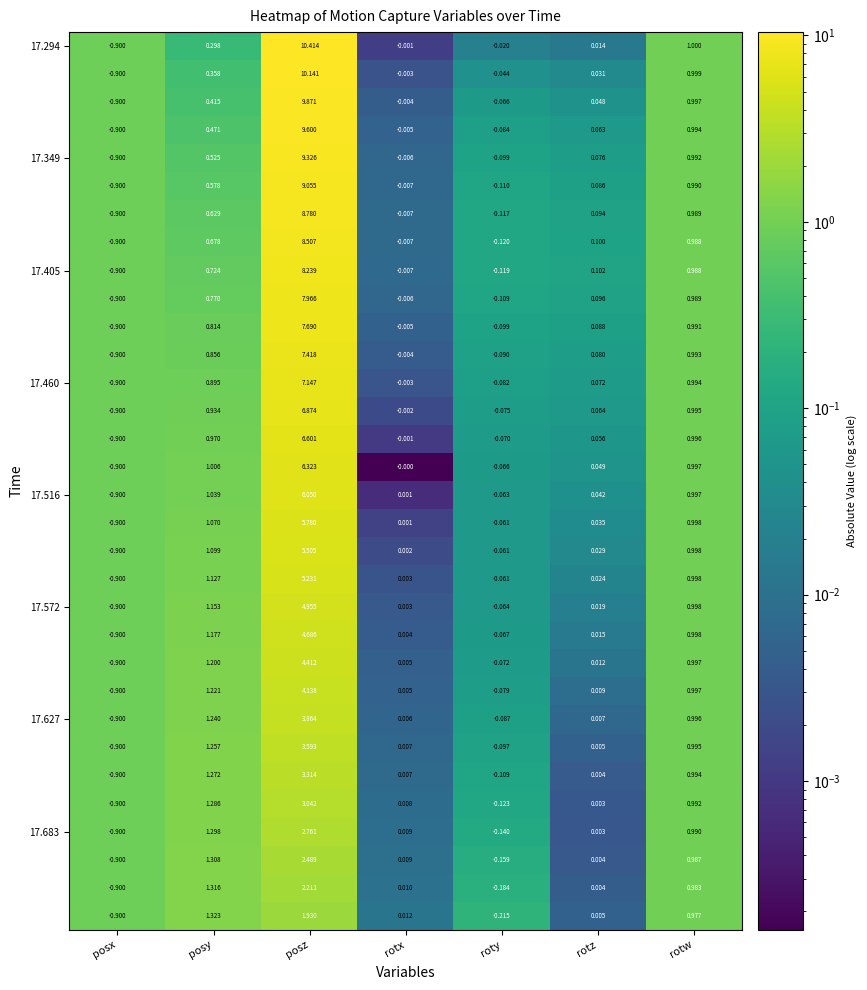

Which label corresponds to the largest value in the chart?

posz